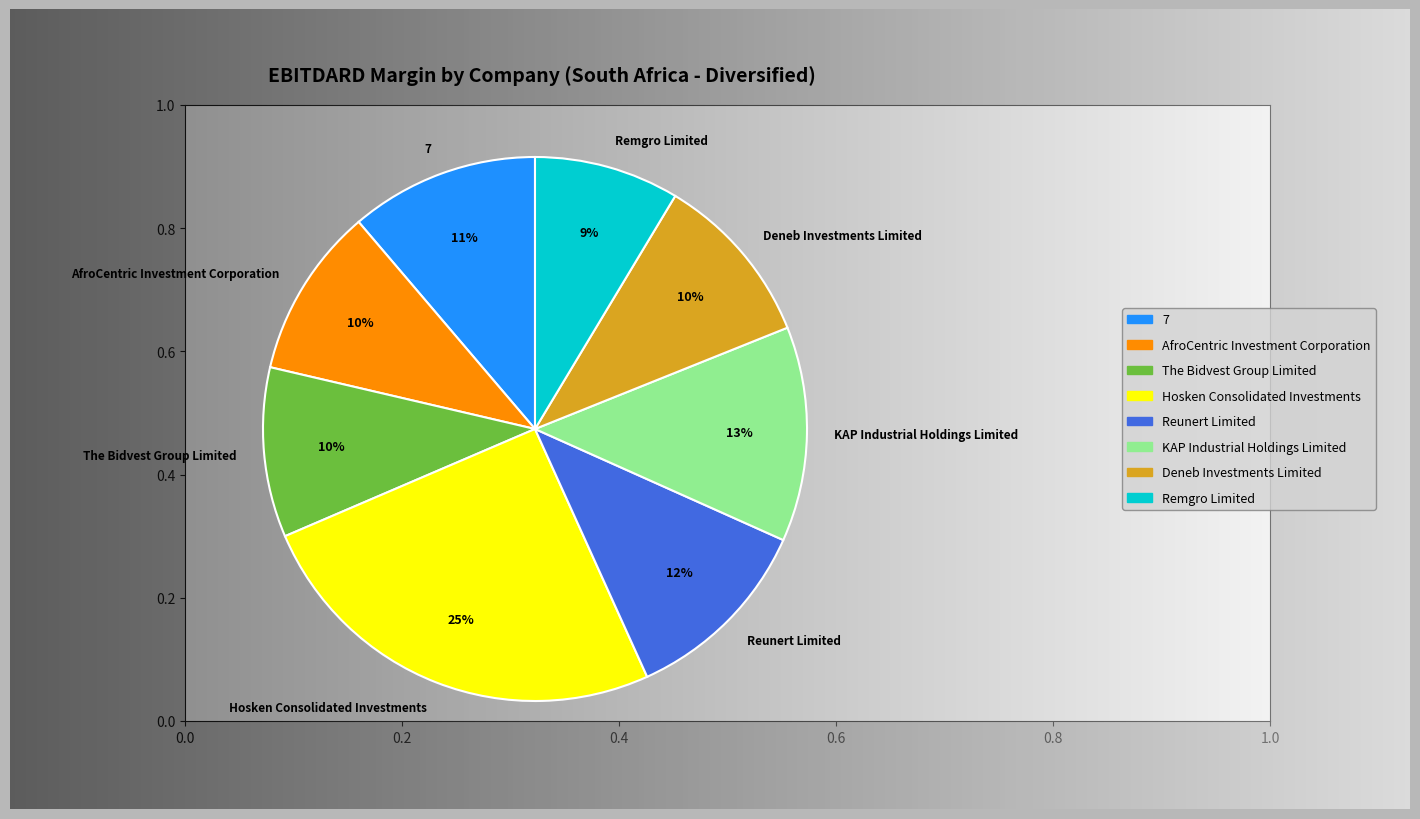

To the nearest percent, what percentage of the pie is The Bidvest Group Limited?

10%